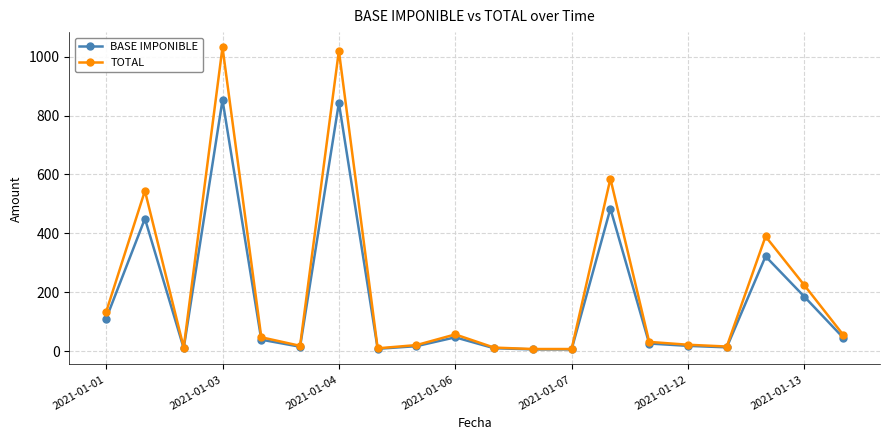

Does the chart have visible grid lines?

Yes